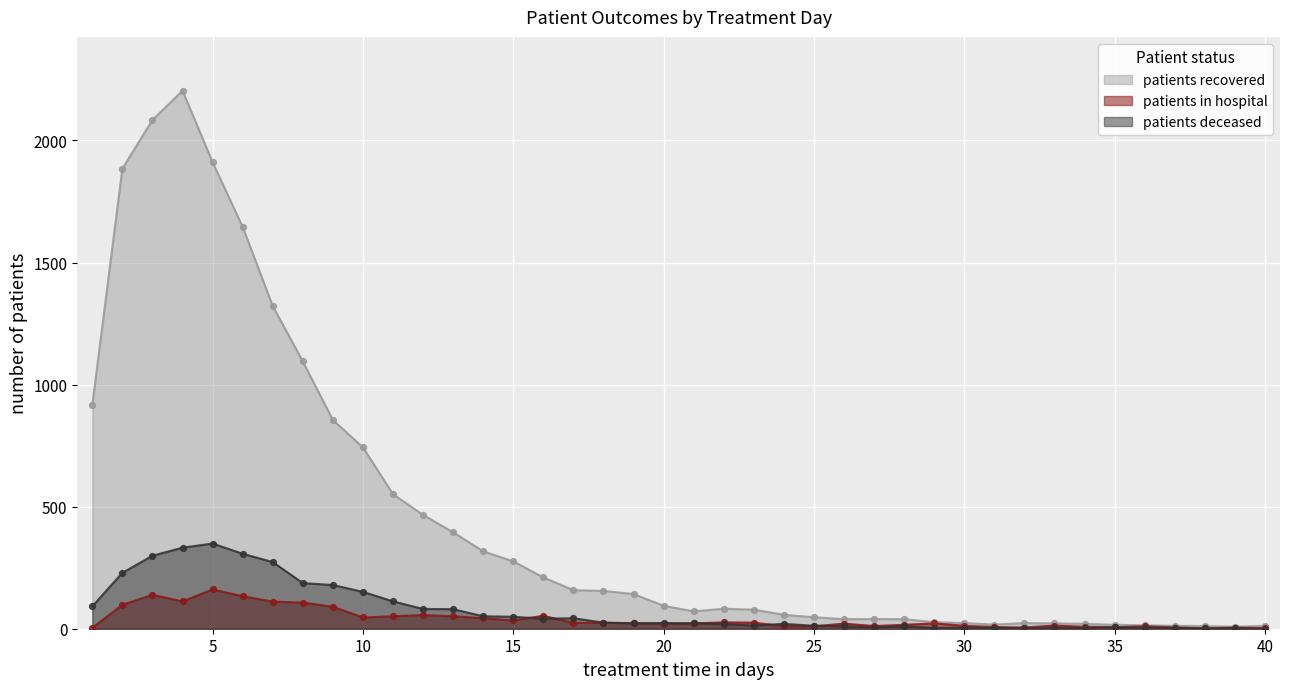

Which series has the largest total across all categories?

patients recovered